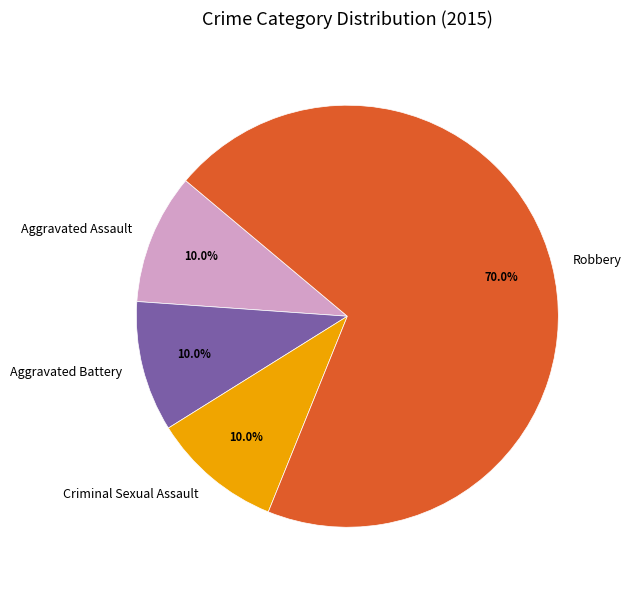

To the nearest percent, what percentage of the pie is Aggravated Battery?

10%